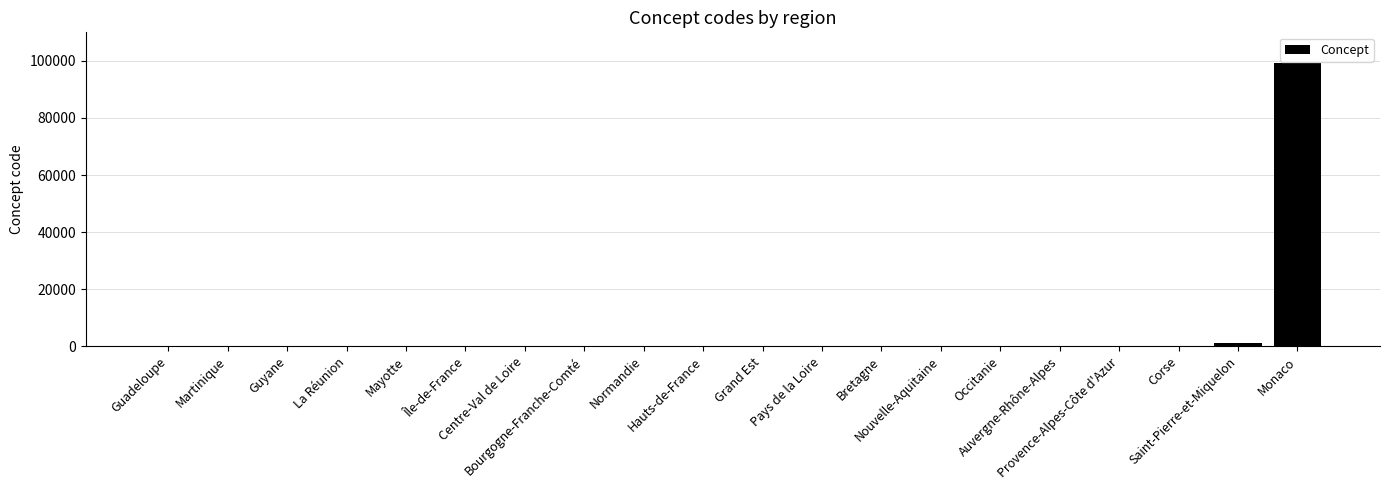

What is the sum of all values?

100822